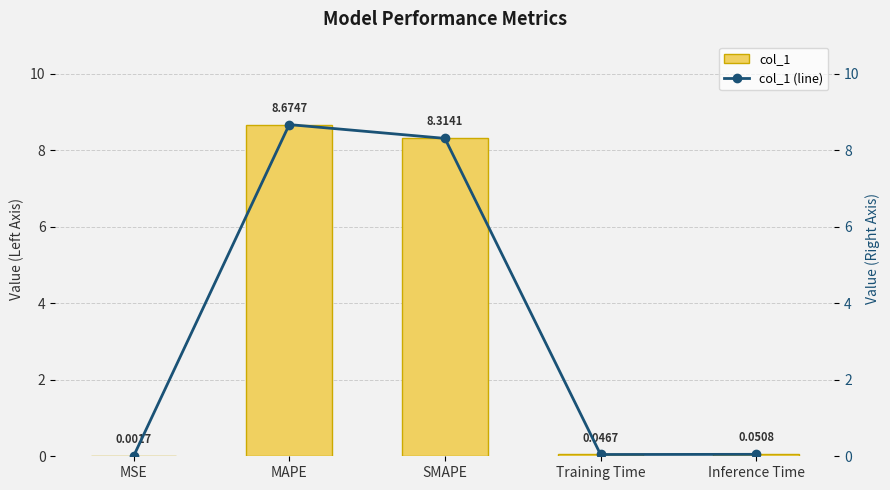

Reading left to right, transcribe all the data shown in this chart.

col_1: MSE=0.0	MAPE=8.7	SMAPE=8.3	Training Time=0.0	Inference Time=0.1
col_1 (line): MSE=0.0	MAPE=8.7	SMAPE=8.3	Training Time=0.0	Inference Time=0.1